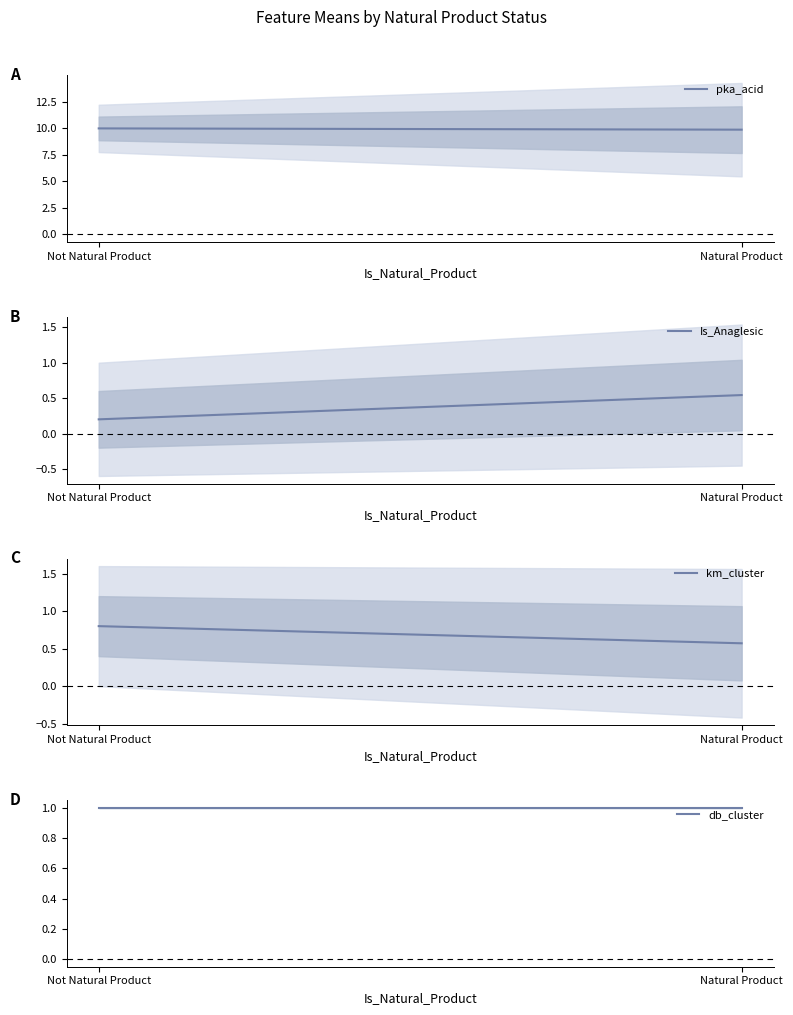

What is the total value across all series at Not Natural Product?

12.0